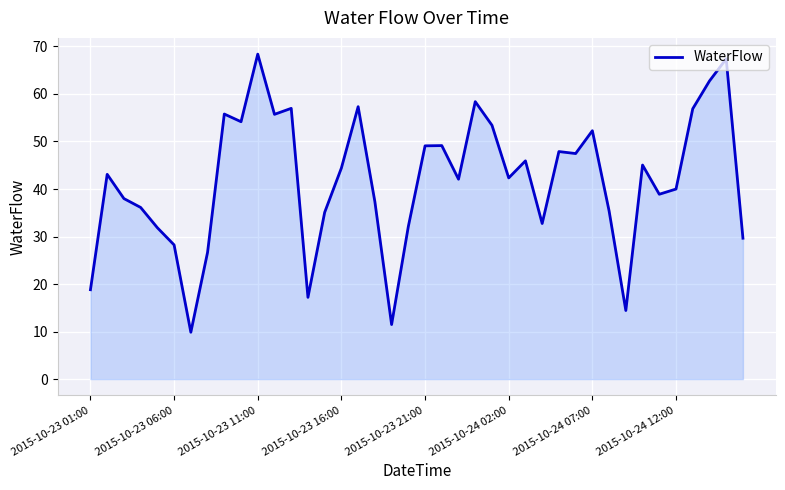

What is the smallest value displayed?

9.9